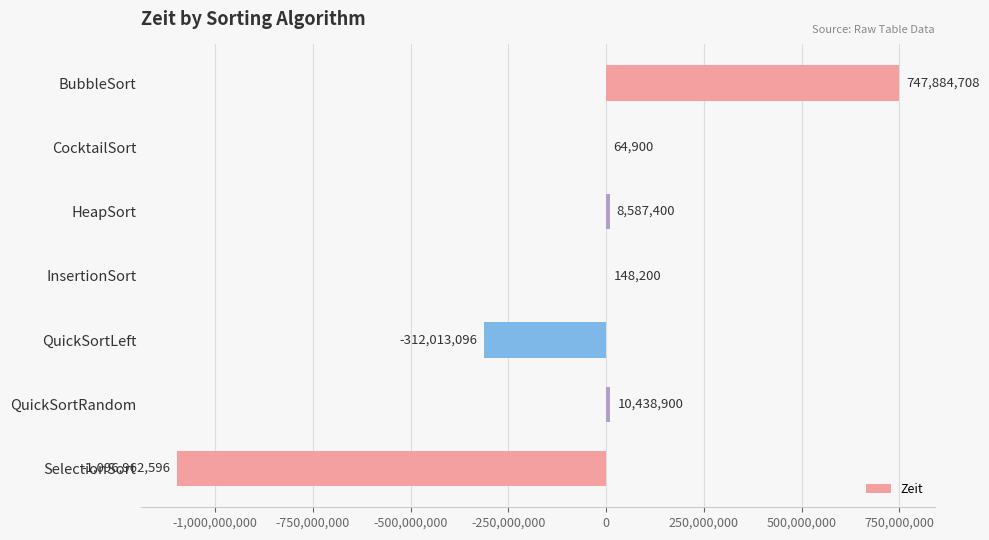

How many positive values are there?

5